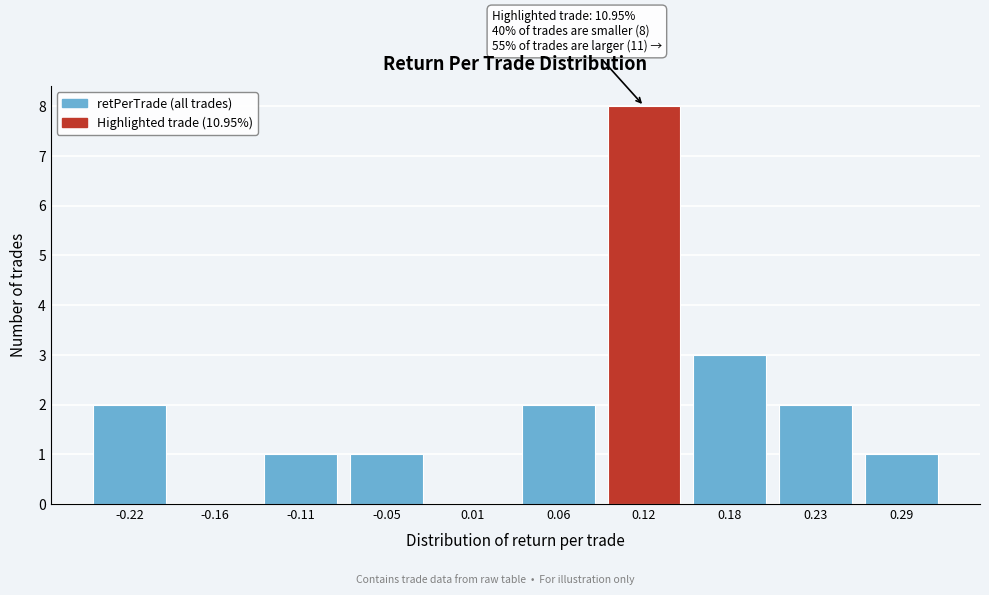

Over which range of the x-axis is the bar tallest?

0.09 to 0.15